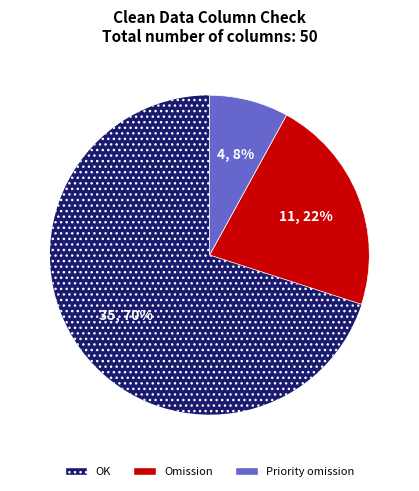

To the nearest percent, what is the difference between the largest and smallest slice percentages?

62%